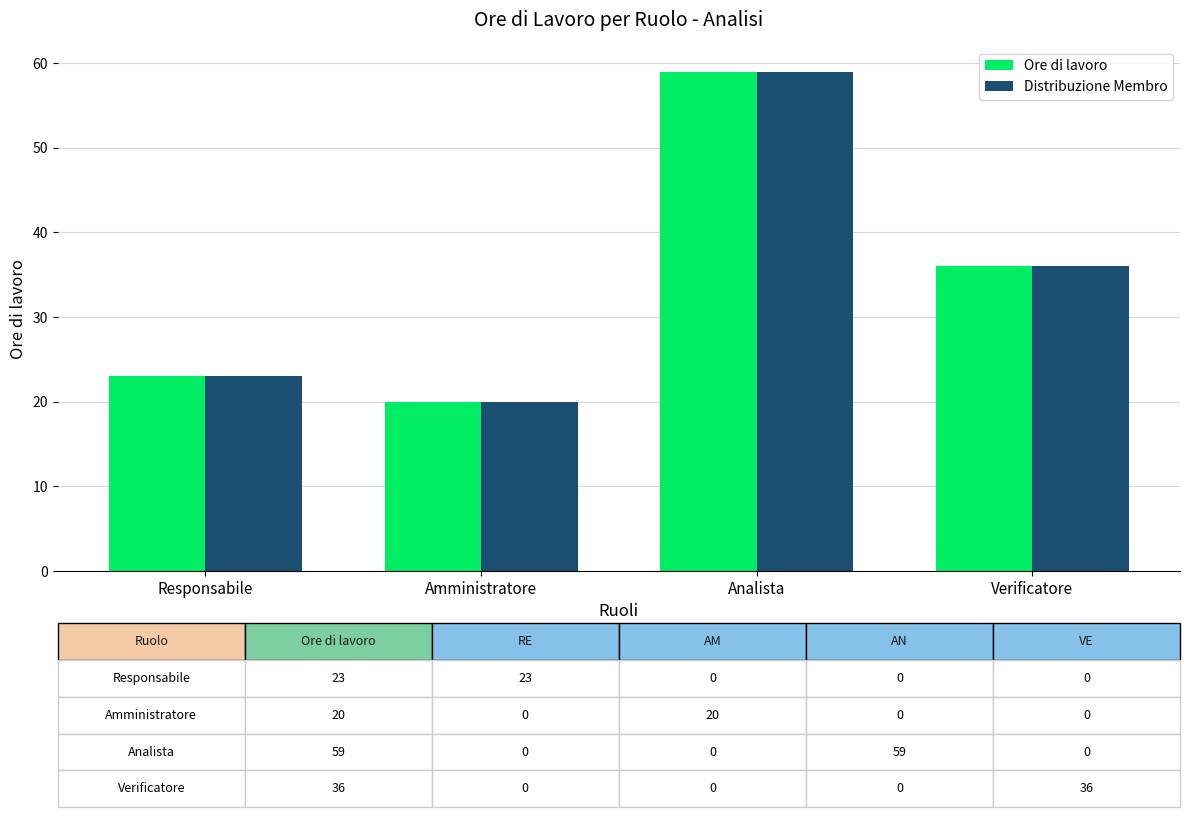

Reading right to left, what are all the values shown in this chart?

Ore di lavoro: Verificatore=36	Analista=59	Amministratore=20	Responsabile=23
Distribuzione Membro: Verificatore=36	Analista=59	Amministratore=20	Responsabile=23